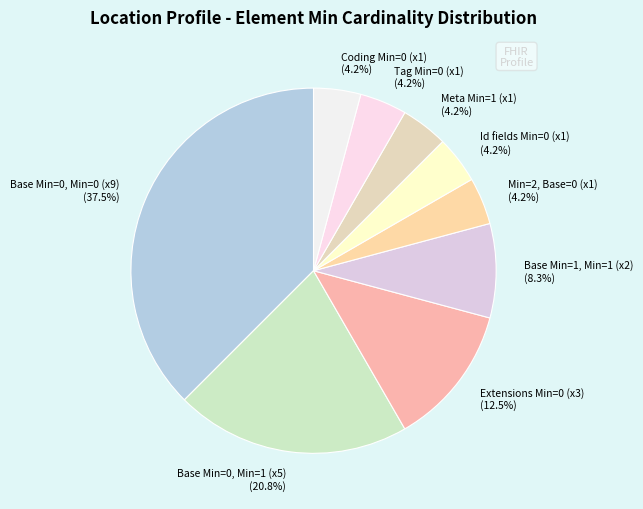

What portion of the pie excludes Min=2, Base=0 (x1) (4.2%)?

95.8%